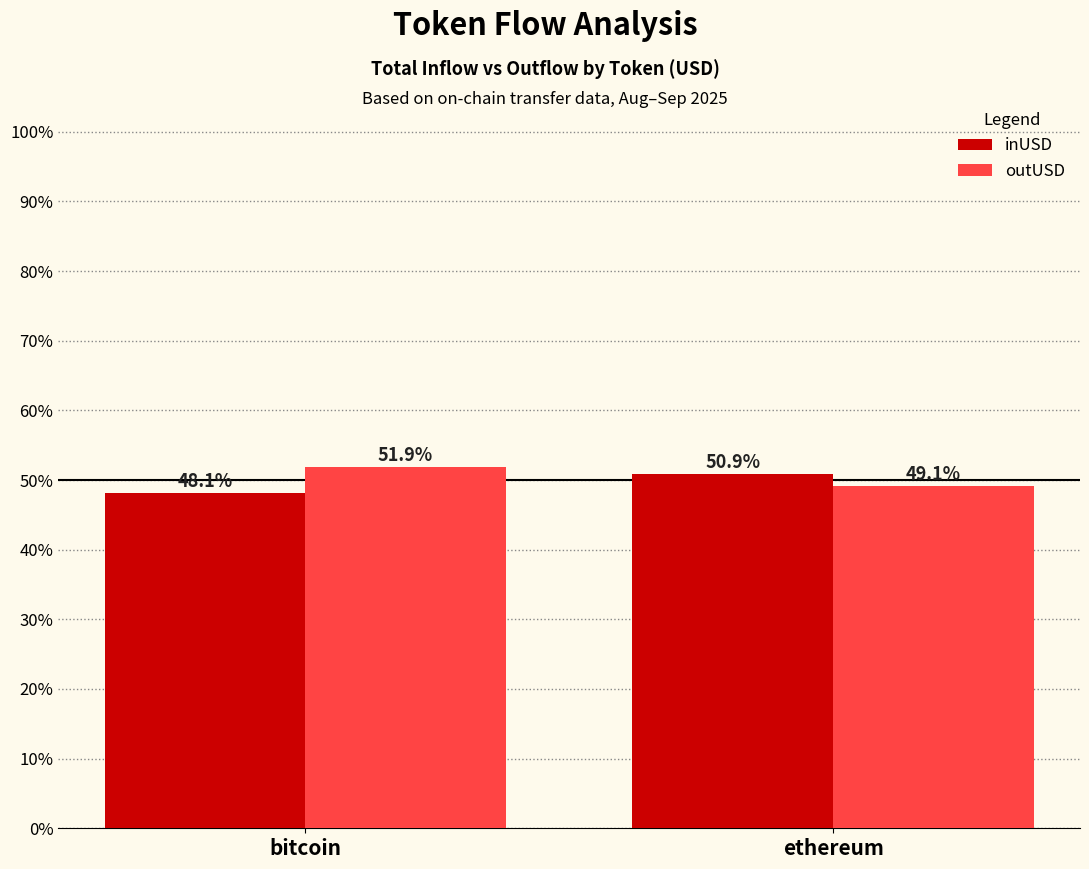

The value of outUSD at bitcoin is 24.3. True or false?

False